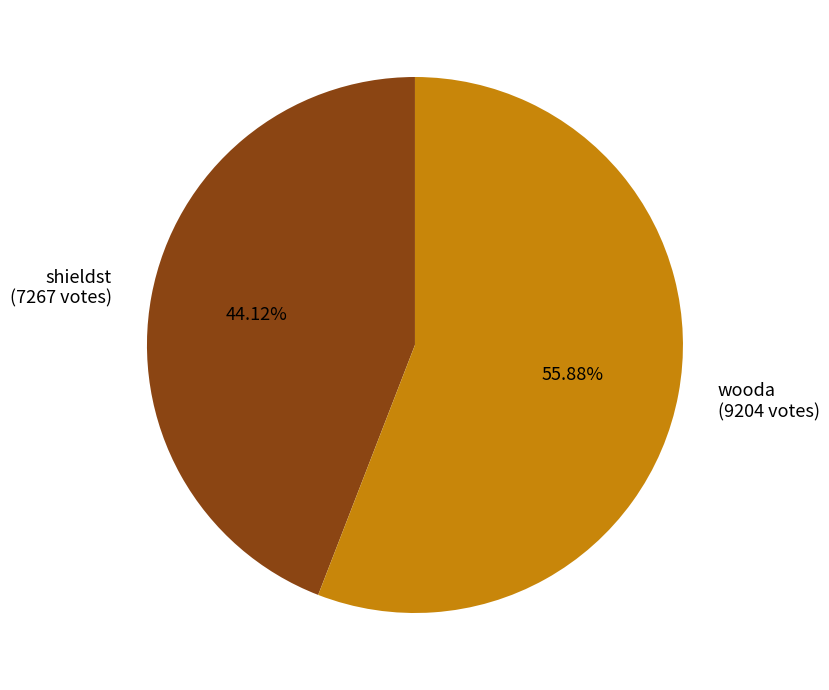

Which has a higher value, wooda (9204 votes) or shieldst (7267 votes)?

wooda (9204 votes)